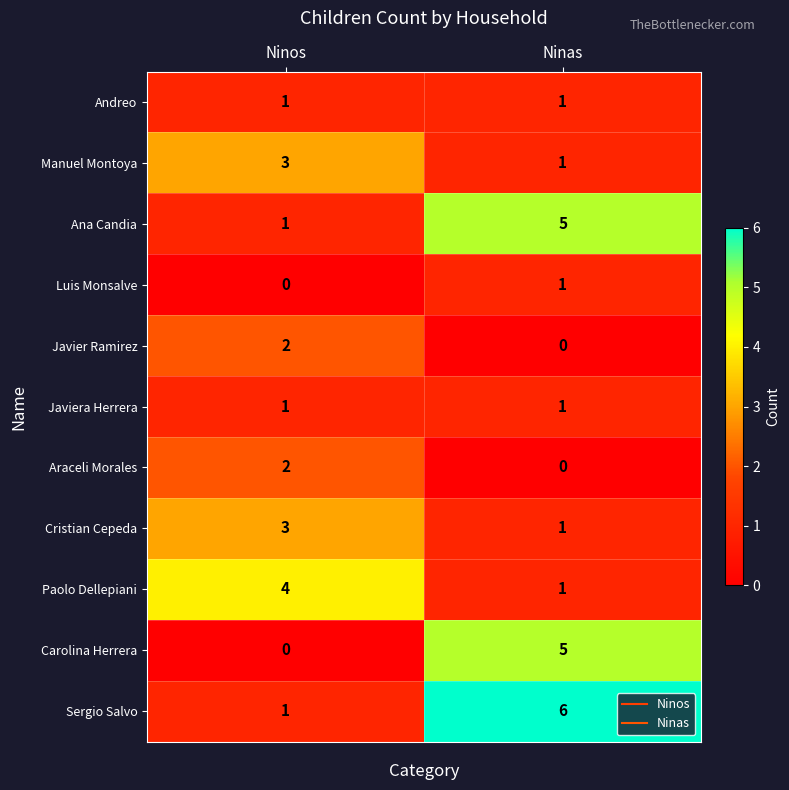

Count the number of categories in the chart.

2